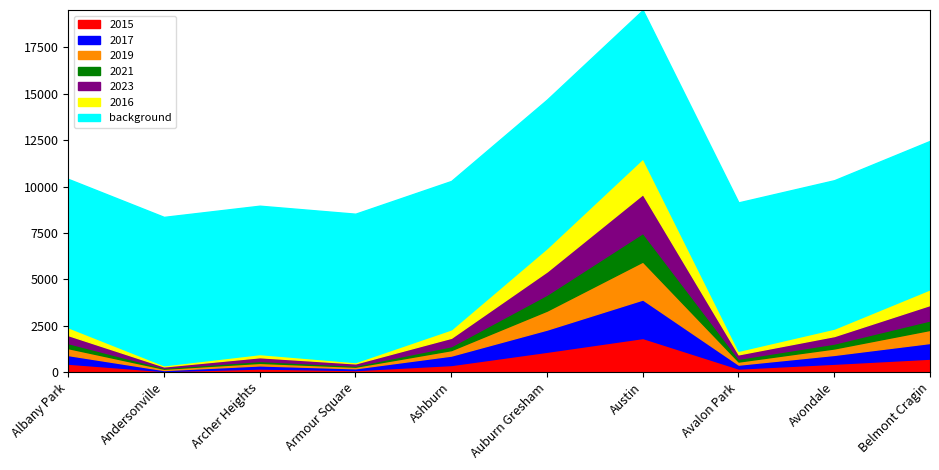

What position from the right is Archer Heights?

8